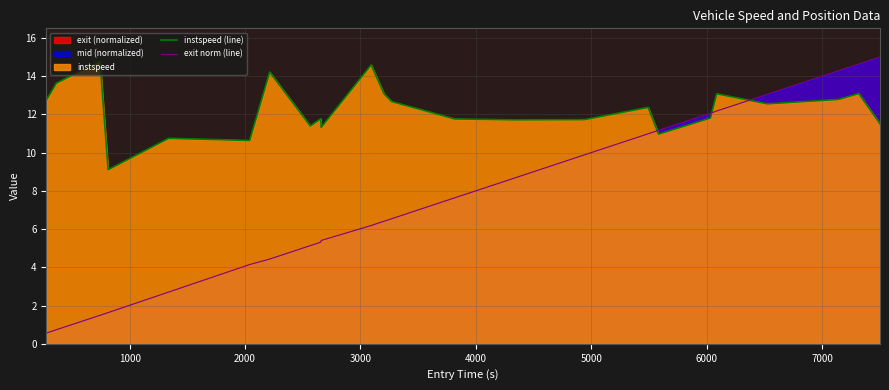

What is the maximum value for exit norm (line)?

15.0